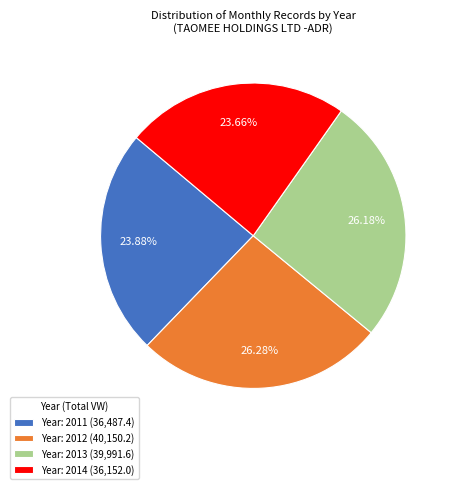

Which has a higher value, Year: 2013 (39,991.6) or Year: 2011 (36,487.4)?

Year: 2013 (39,991.6)